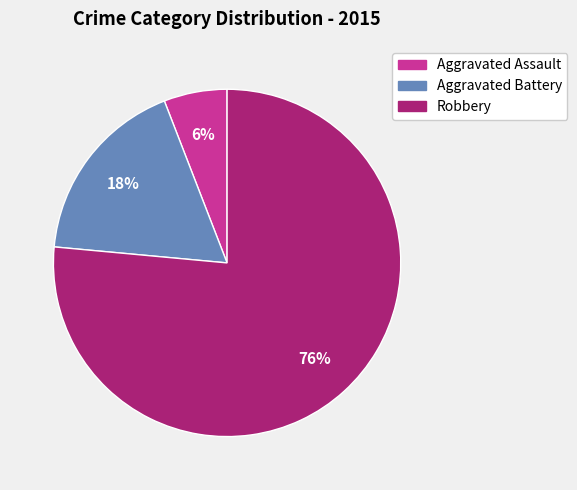

How many segments does this pie chart have?

3